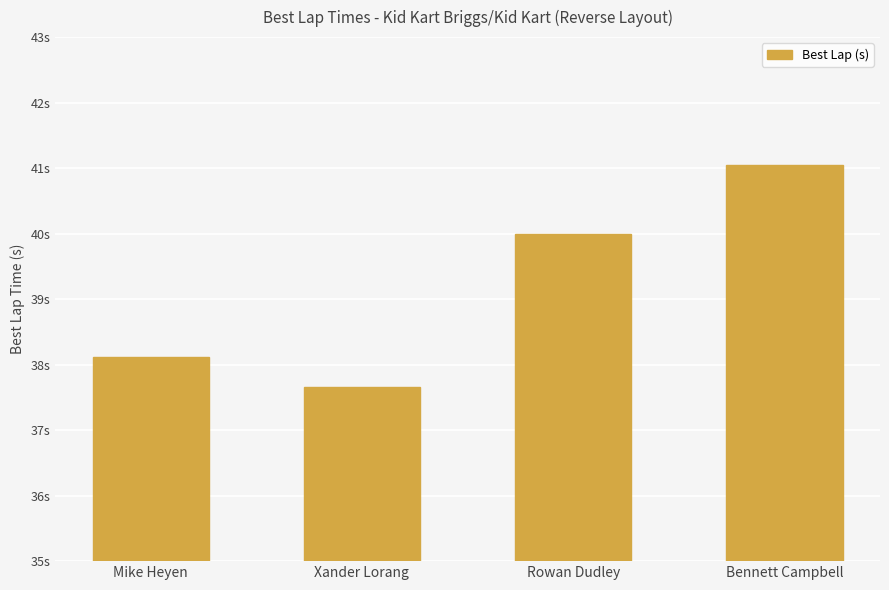

Which has a higher value, Rowan Dudley or Xander Lorang?

Rowan Dudley